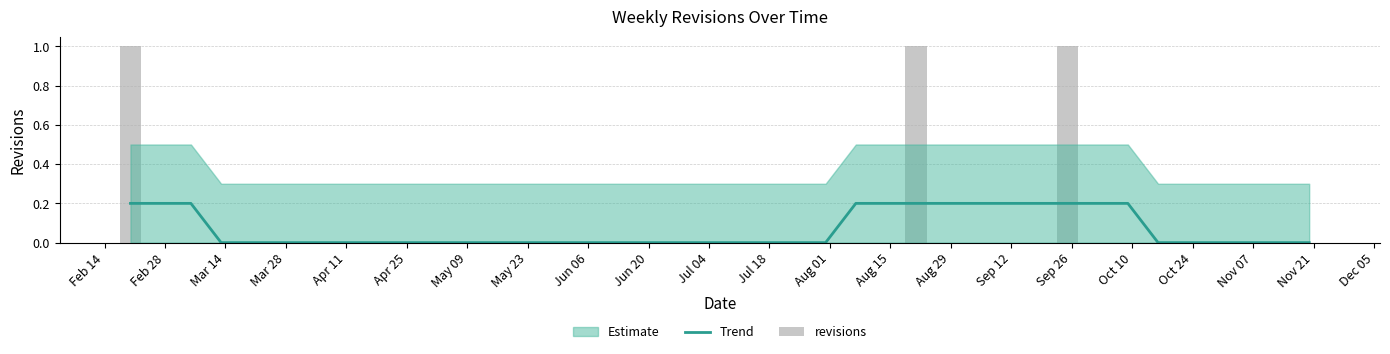

Which category has the lowest value in the revisions series?

Feb 28